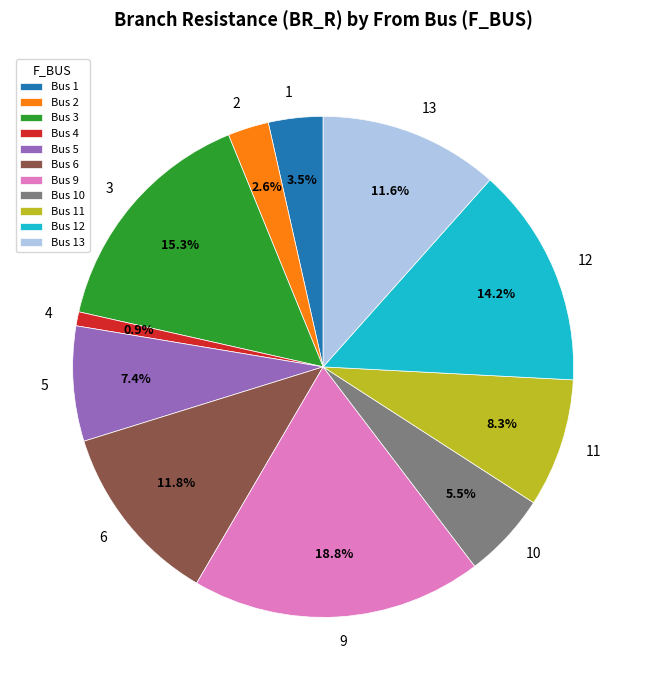

To the nearest percent, what is the average slice percentage?

9%